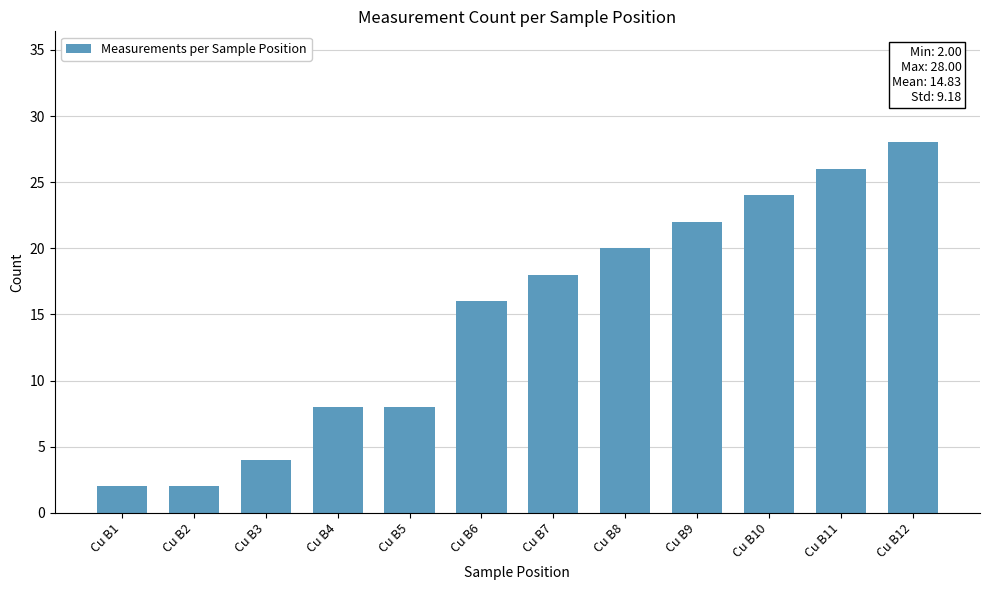

What is the value of the 6th bar from the left?

16